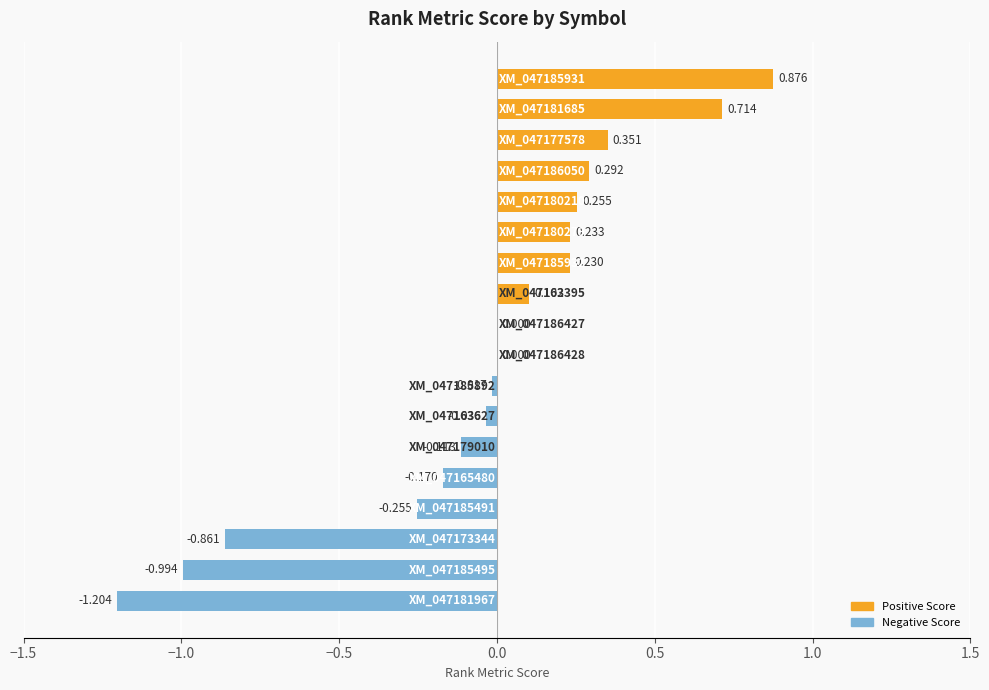

How many categories are shown in the chart?

18